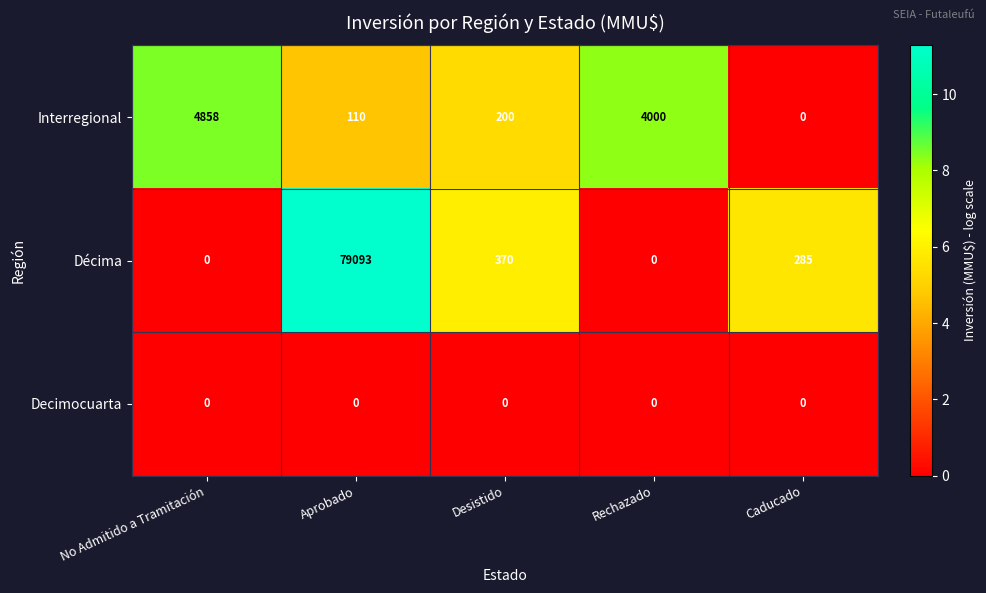

List the series in order of their peak value, lowest first.

Decimocuarta, Interregional, Décima